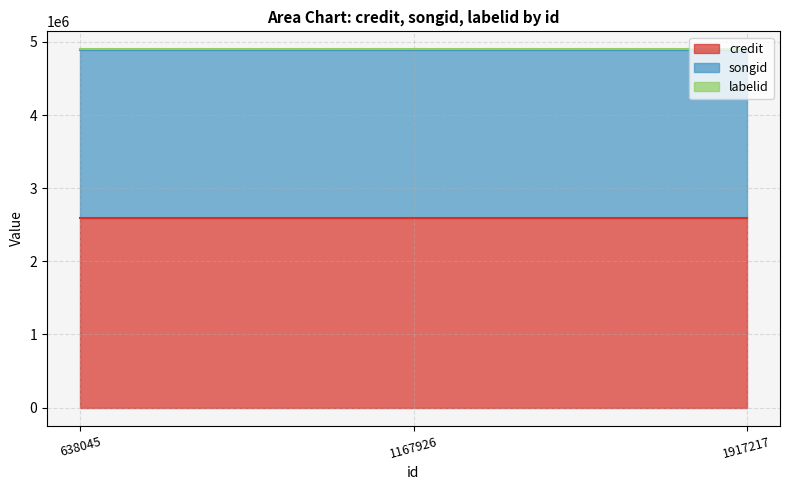

What is the total value across all series at 638045?

4899411